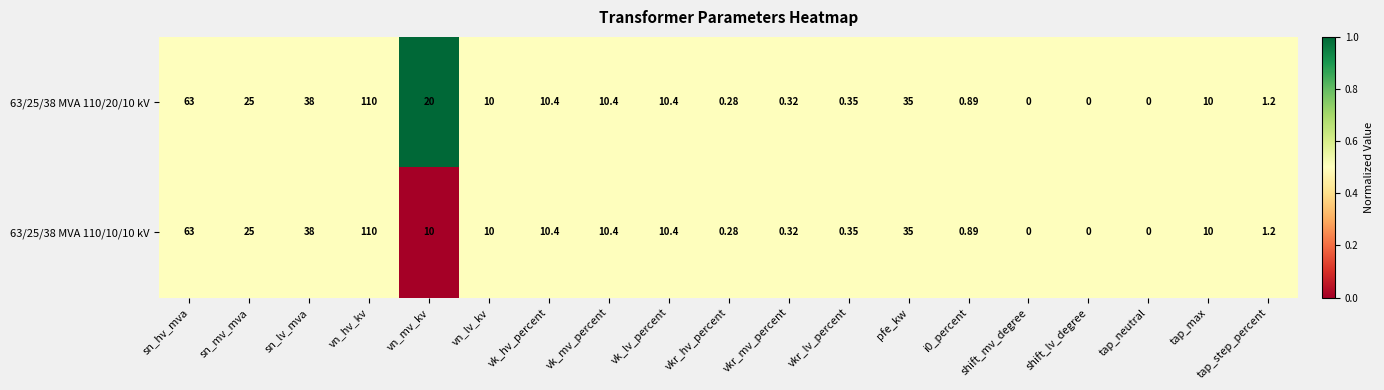

At which label does 63/25/38 MVA 110/20/10 kV reach its peak?

vn_hv_kv